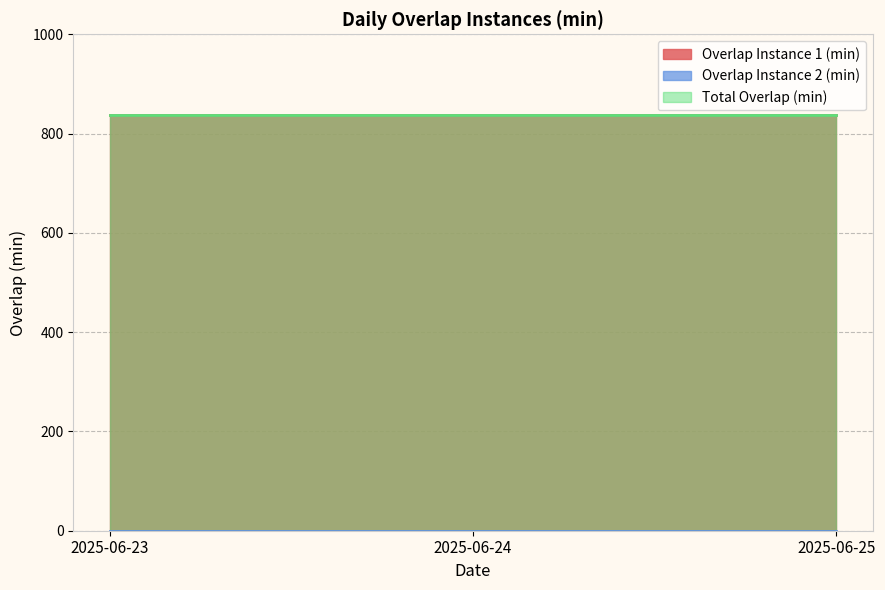

Where is Overlap Instance 1 (min) nearest to the value 838?

2025-06-23